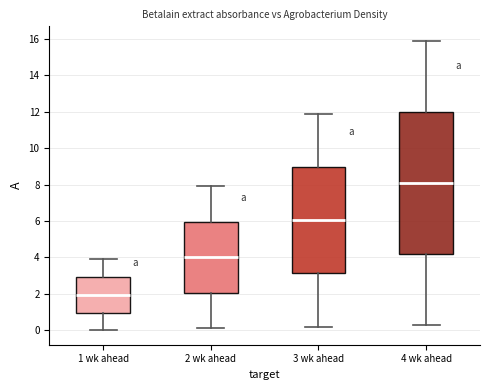

Reading left to right, read every box against the y-axis: the position of its median line, the range the box covers, and the ends of its whiskers. The values are not printed on the chart, so give them approximately, as read against the axis.

1 wk ahead: median 2.0, box 1.0 to 3.0, whiskers 0.0 to 4.0
2 wk ahead: median 4.0, box 2.0 to 6.0, whiskers 0.2 to 8.0
3 wk ahead: median 6.0, box 3.2 to 9.0, whiskers 0.2 to 12.0
4 wk ahead: median 8.2, box 4.2 to 12.0, whiskers 0.4 to 16.0